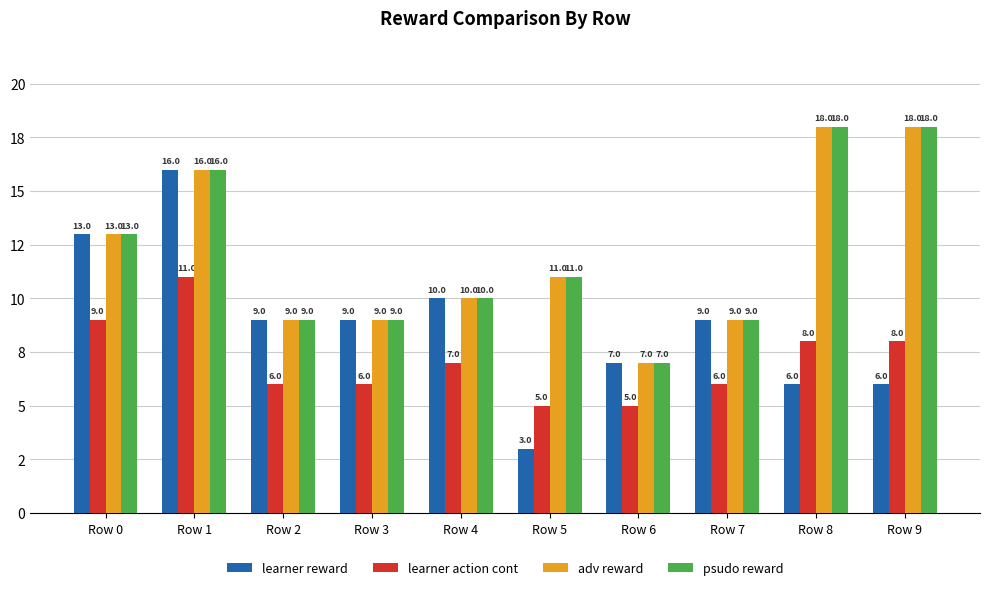

Which has a higher value, Row 1 or Row 7?

Row 1